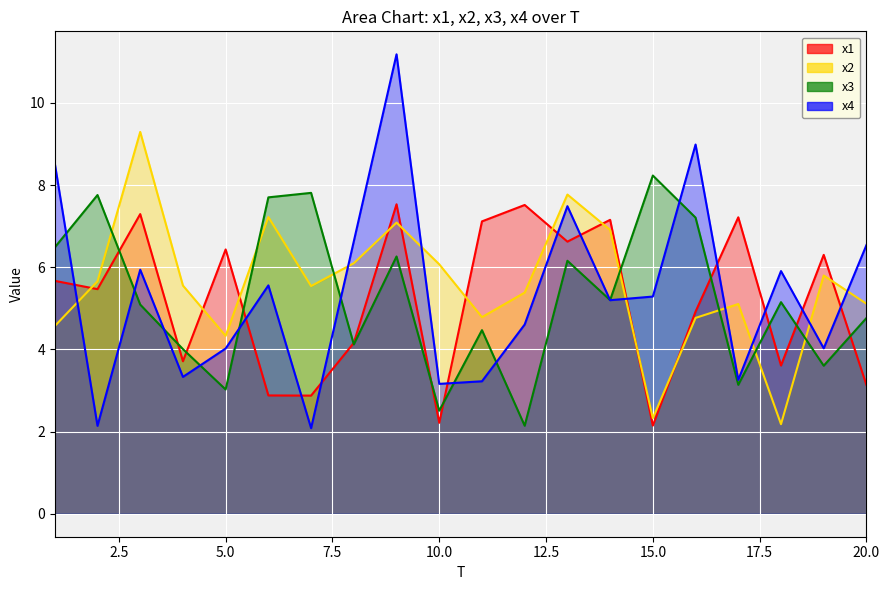

At which label does x2 first exceed 5?

2